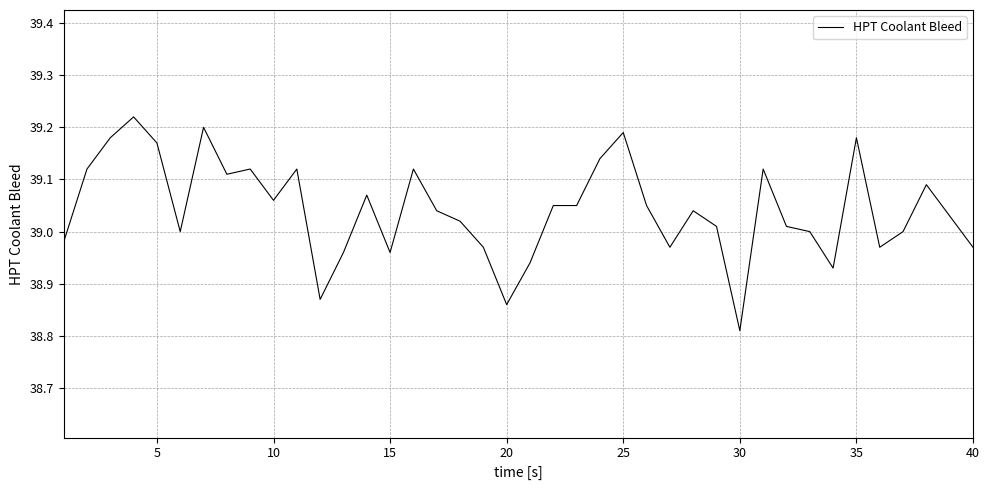

What is the difference between the second highest and minimum values?

0.4